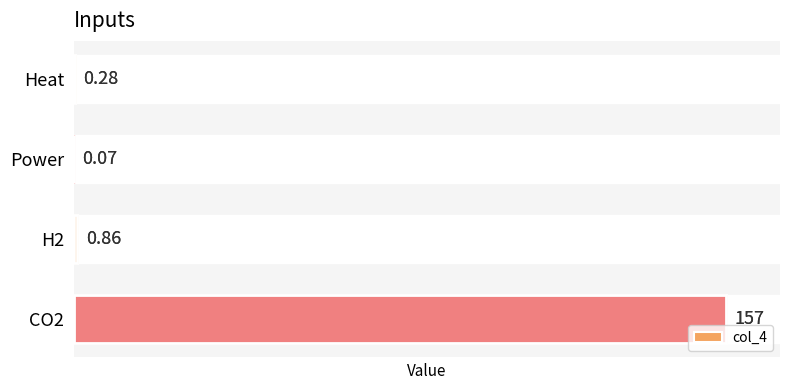

What is the difference between the second highest and minimum values?

0.8